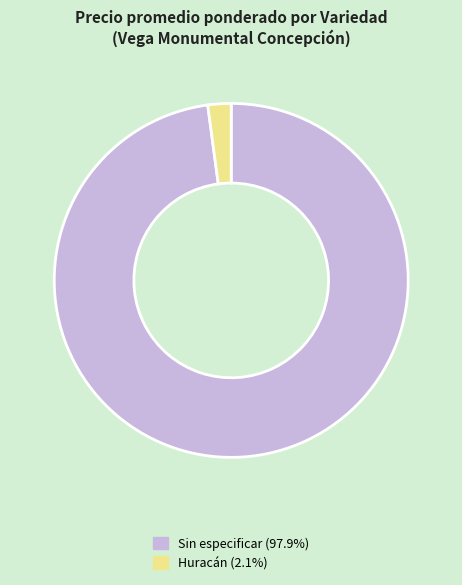

Do Huracán (2.1%) and Sin especificar (97.9%) together represent more than half of the pie?

Yes